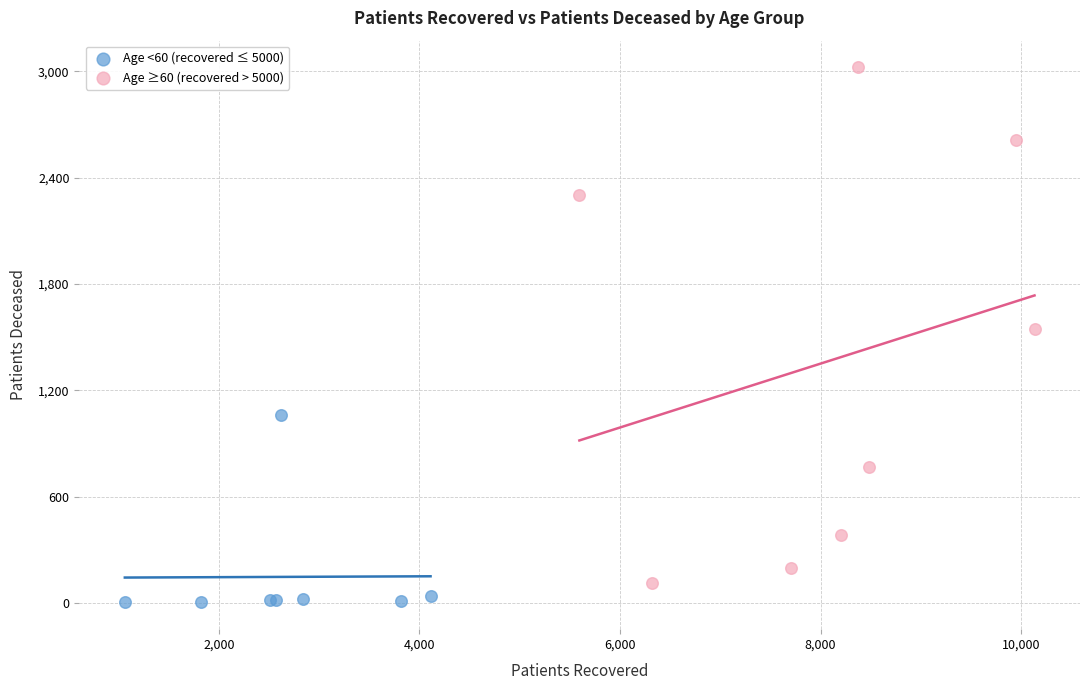

Which series contains the highest Y value?

Age ≥60 (recovered > 5000)